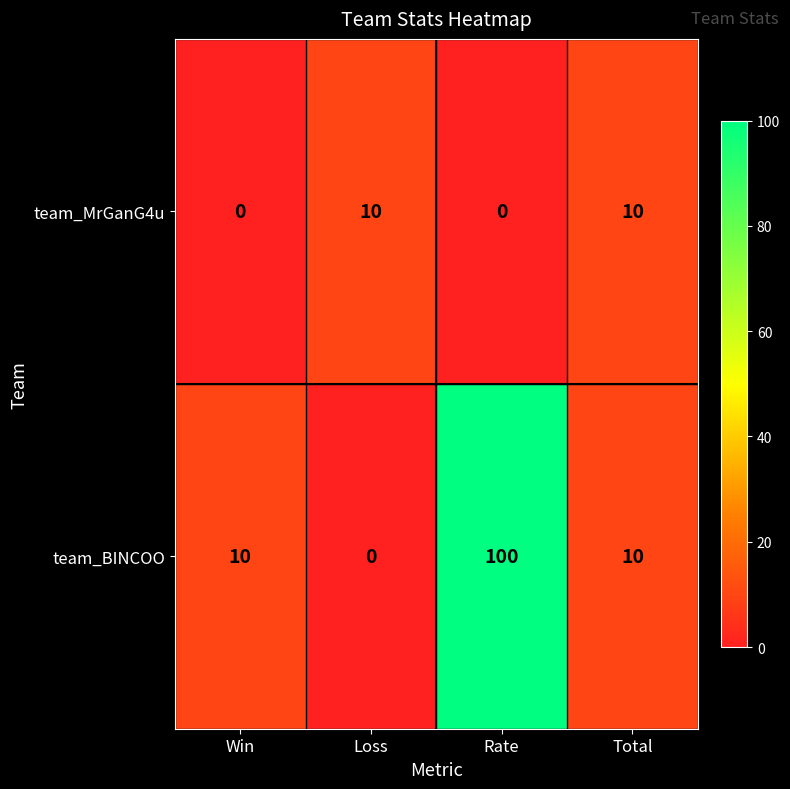

What is the total value across all series at Win?

10